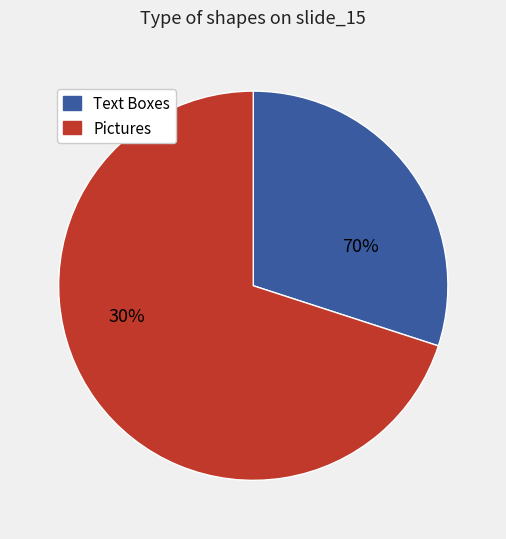

Is there a majority slice in this chart?

Yes